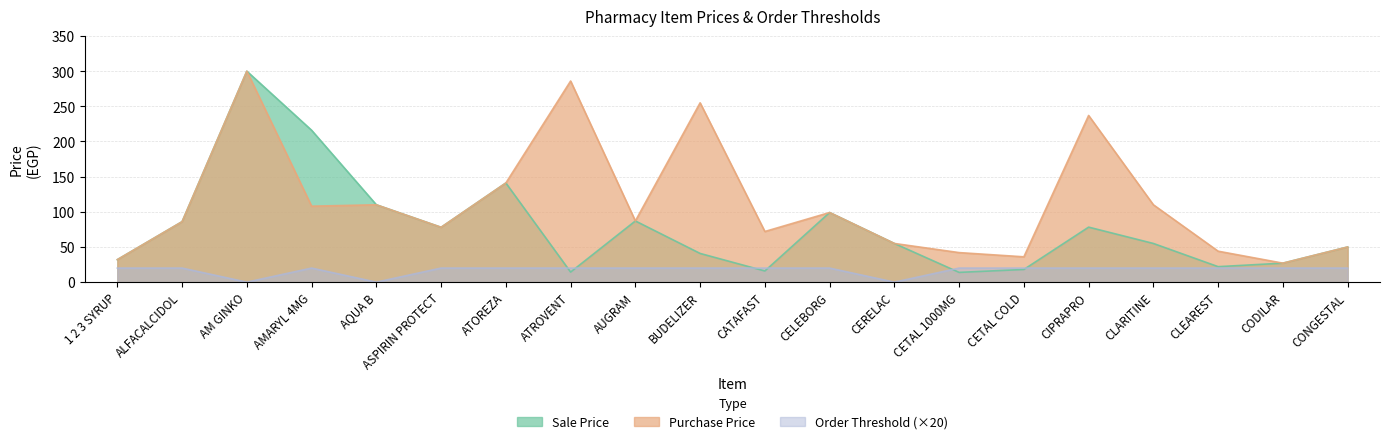

Where is the first local minimum for Order Threshold?

AM GINKO